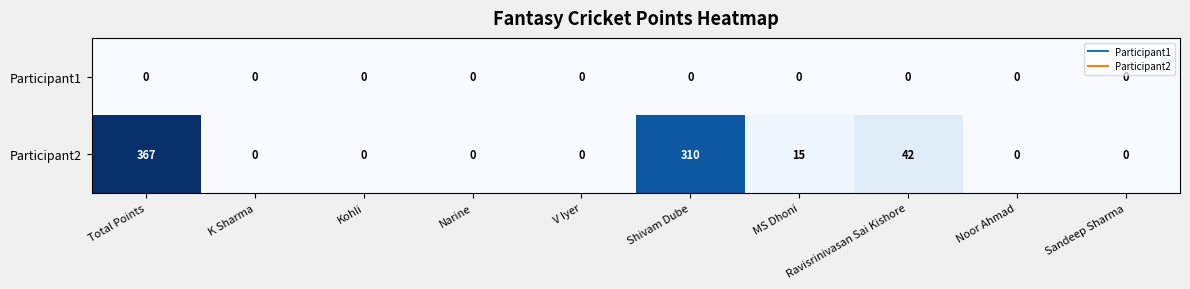

Where is Participant2 nearest to the value 183?

Shivam Dube